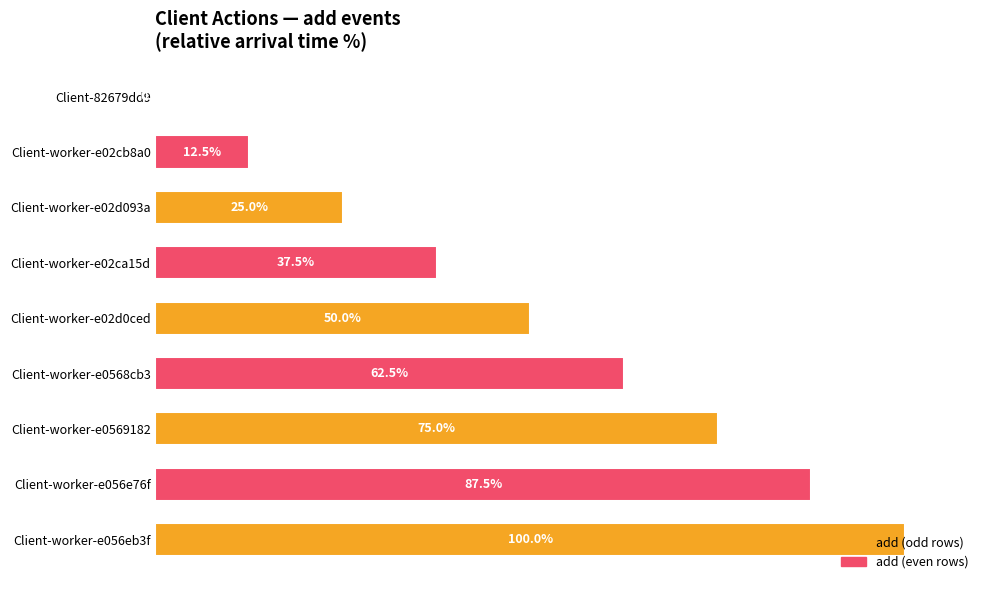

Which has a higher value, Client-worker-e02cb8a0 or Client-82679dd9?

Client-worker-e02cb8a0